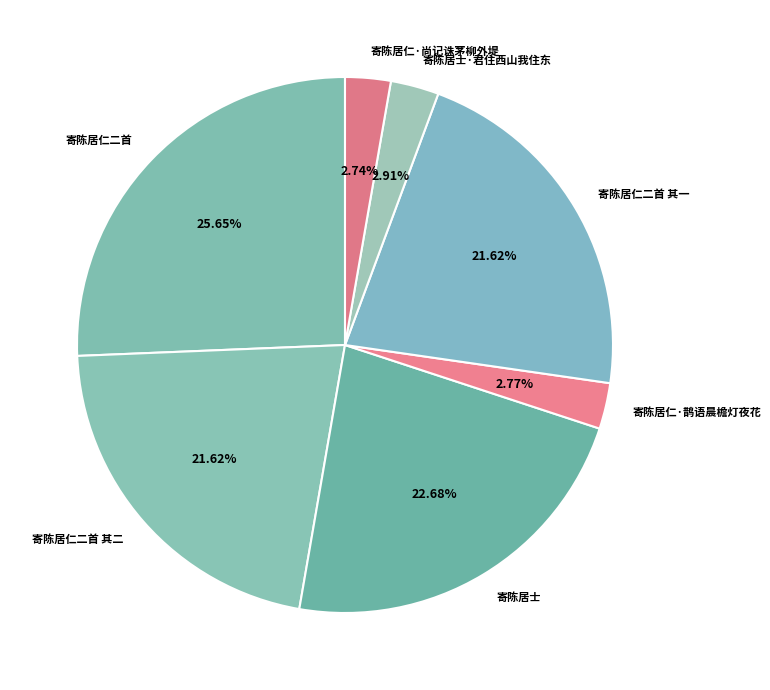

To the nearest percent, what is the combined percentage of 寄陈居仁·鹊语晨檐灯夜花 and 寄陈居士·君住西山我住东?

6%